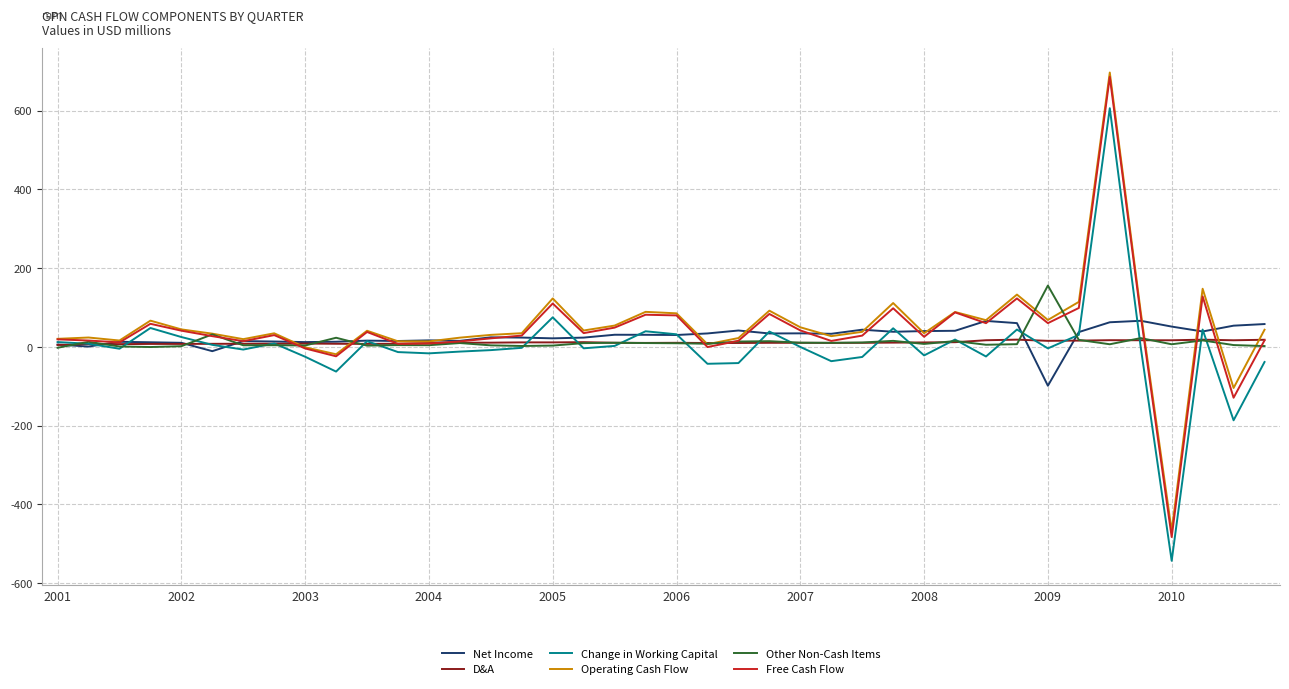

Which series has the largest range (max minus min)?

Free Cash Flow